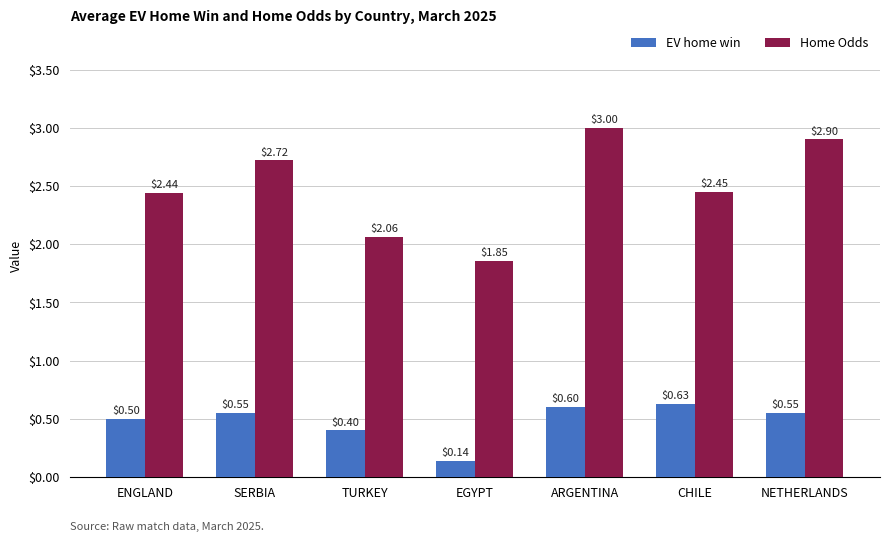

What is the maximum value for Home Odds?

3.0